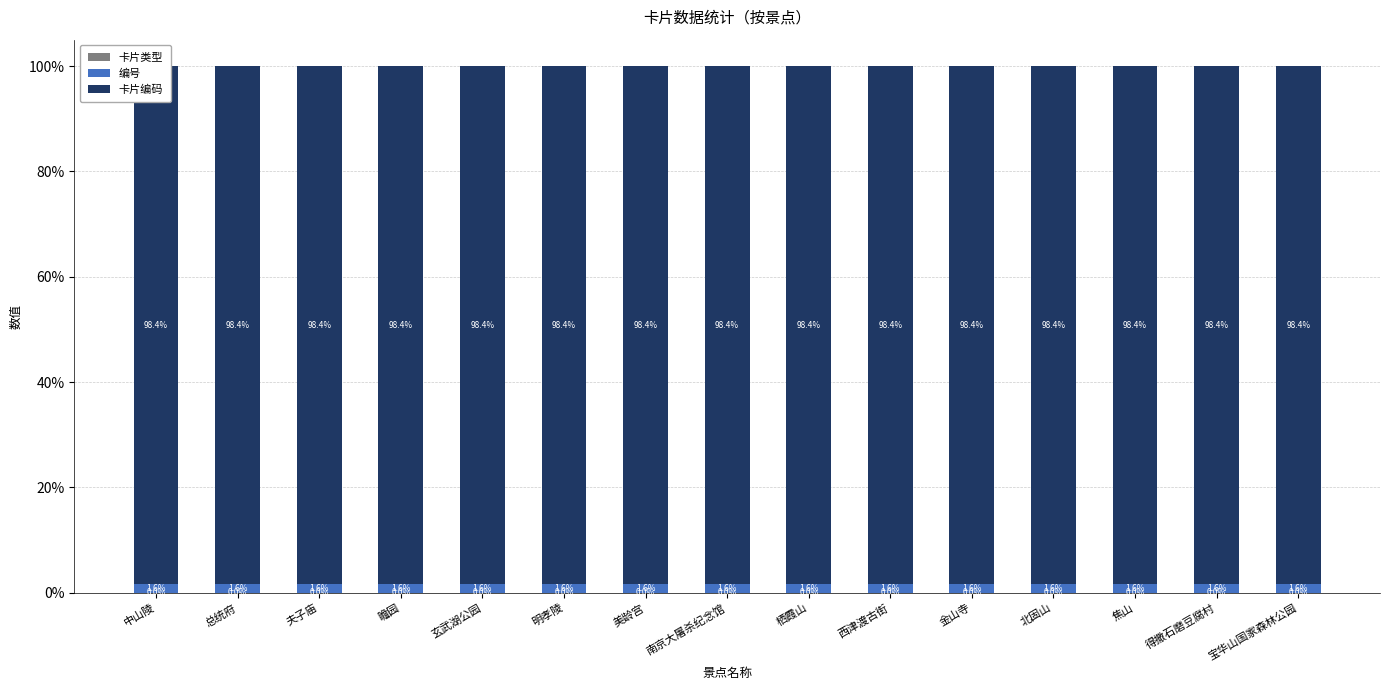

Reading left to right, transcribe all the data shown in this chart.

卡片类型: 0.0	0.0	0.0	0.0	0.0	0.0	0.0	0.0	0.0	0.0	0.0	0.0	0.0	0.0	0.0
编号: 1.6	1.6	1.6	1.6	1.6	1.6	1.6	1.6	1.6	1.6	1.6	1.6	1.6	1.6	1.6
卡片编码: 98.4	98.4	98.4	98.4	98.4	98.4	98.4	98.4	98.4	98.4	98.4	98.4	98.4	98.4	98.4